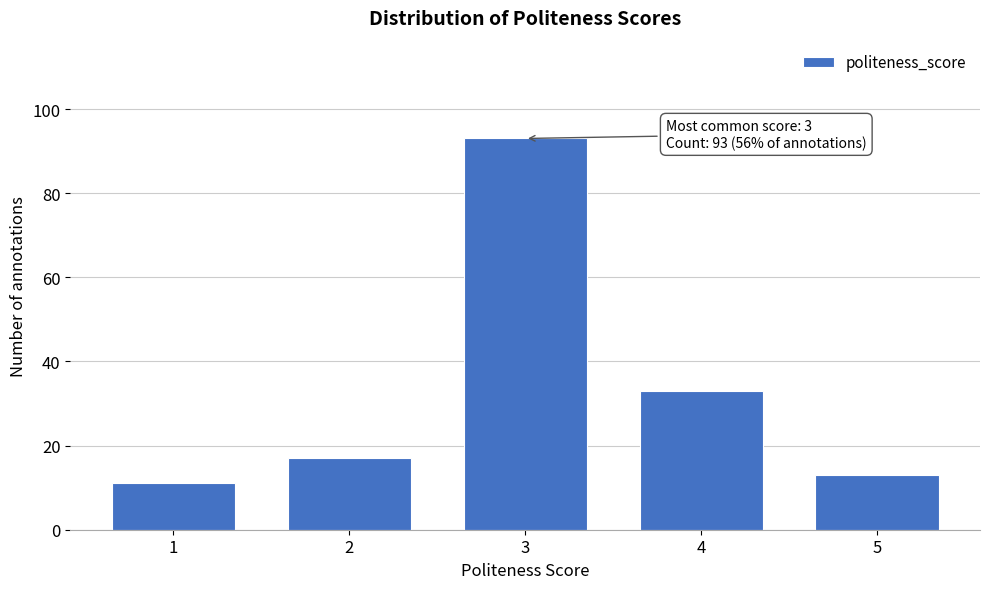

Reading right to left, what are all the values shown in this chart?

13	33	93	17	11